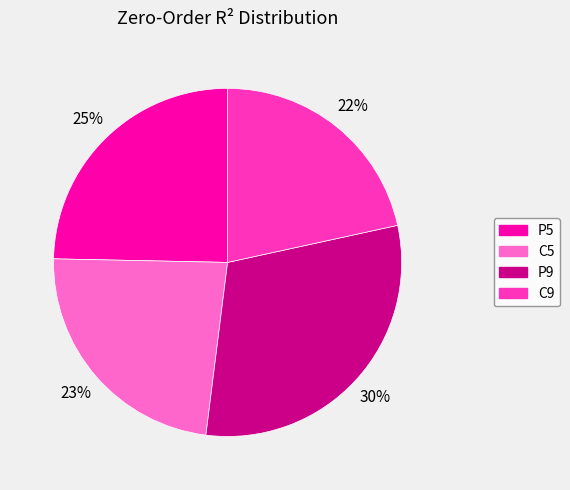

Combined, do P5 and C9 account for over 50%?

No